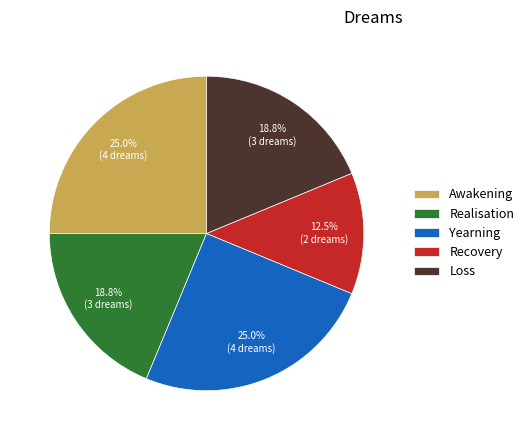

Does any single category account for the majority?

No